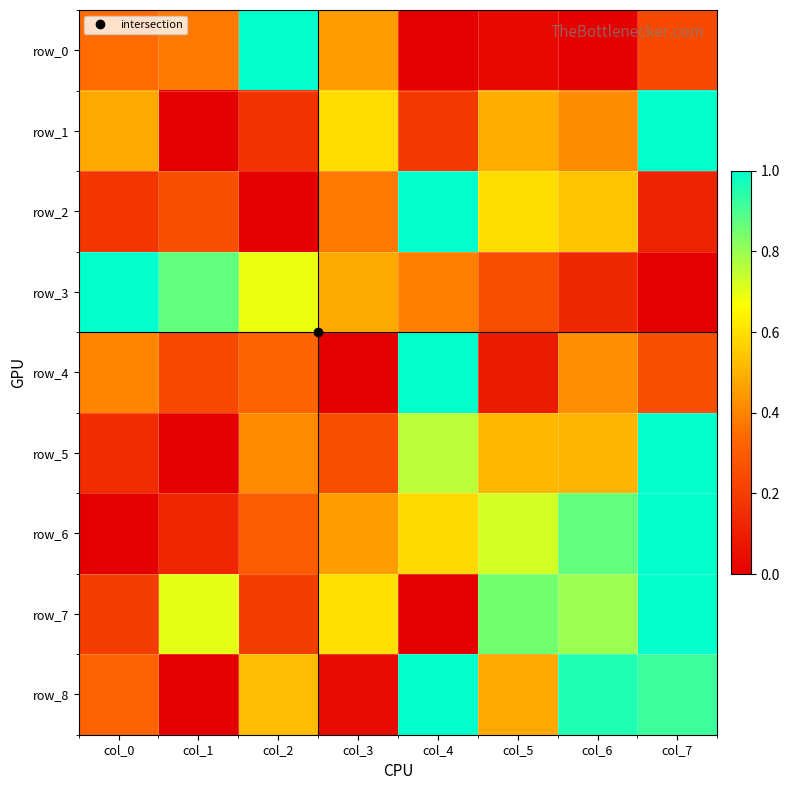

How many positive values does the row_3 series have?

7